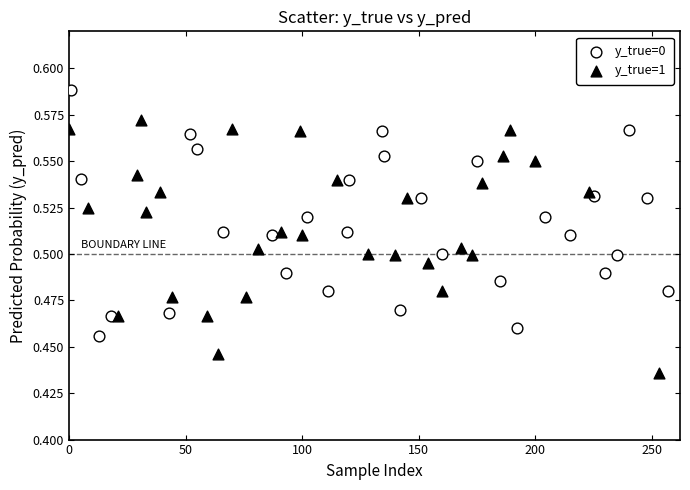

Which series reaches the maximum Y coordinate?

y_true=0